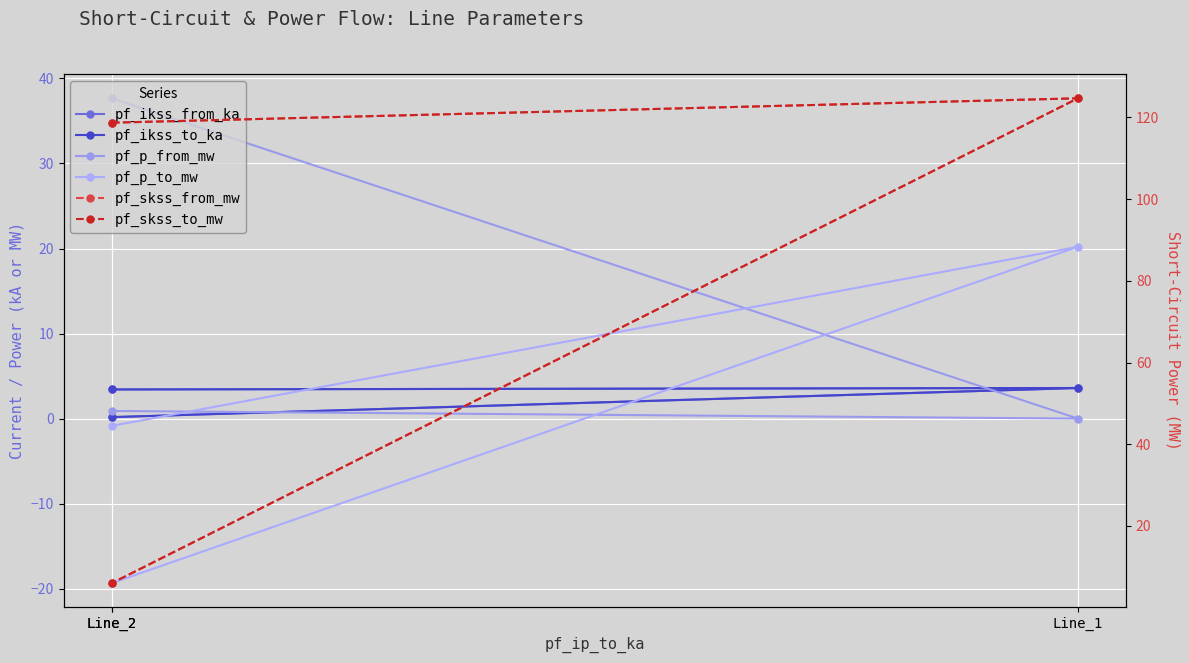

True or false: pf_skss_to_mw has a value of 118.7 at Line_2.

True